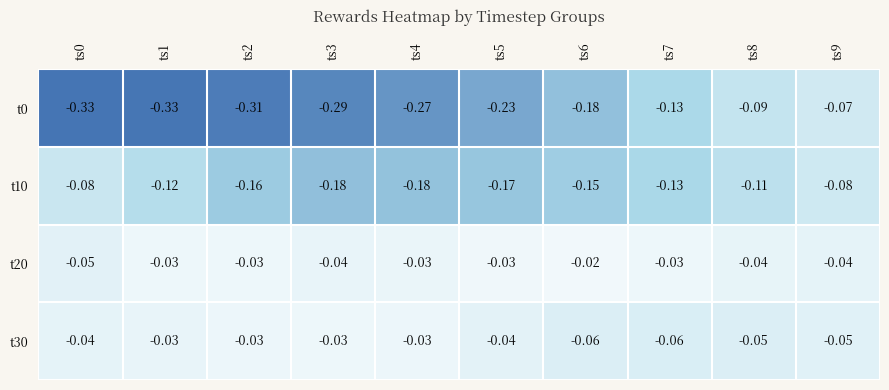

At which category does the chart reach its peak across all series?

ts6